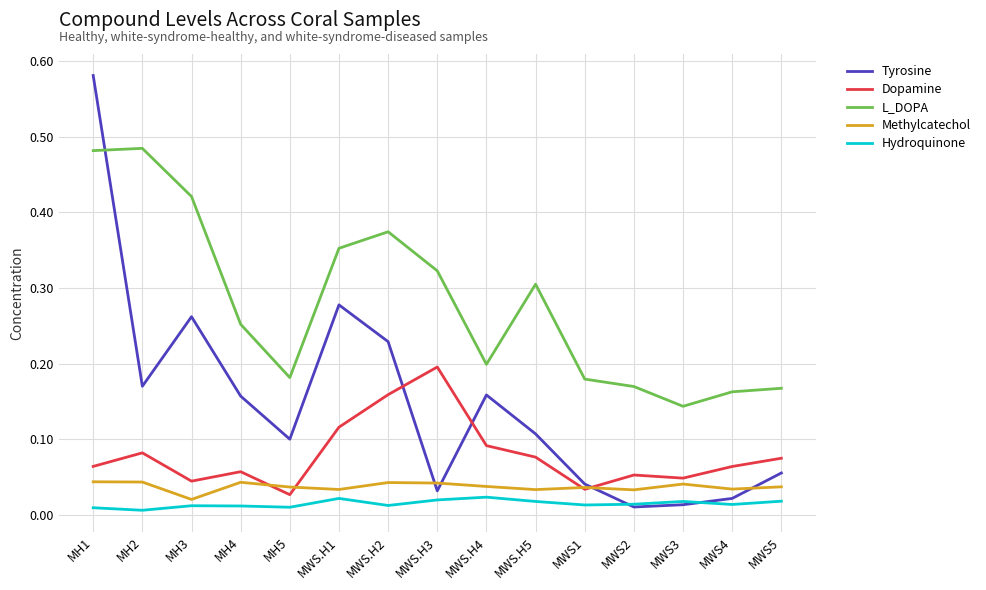

At which category does Dopamine reach its first local peak?

MH2